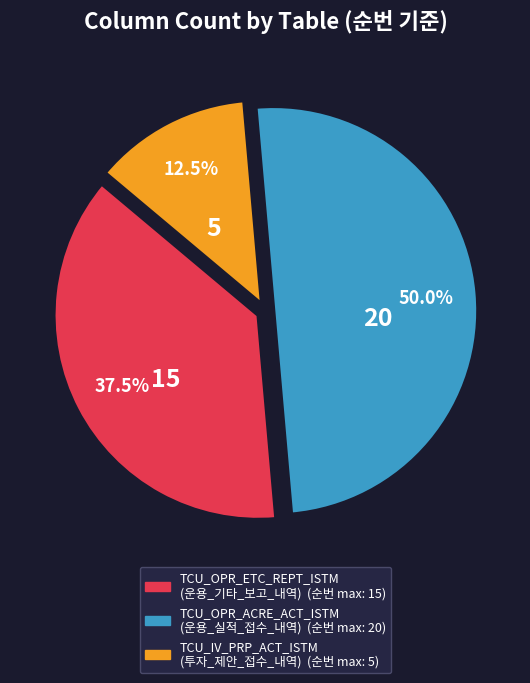

Count the number of slices in the pie.

3